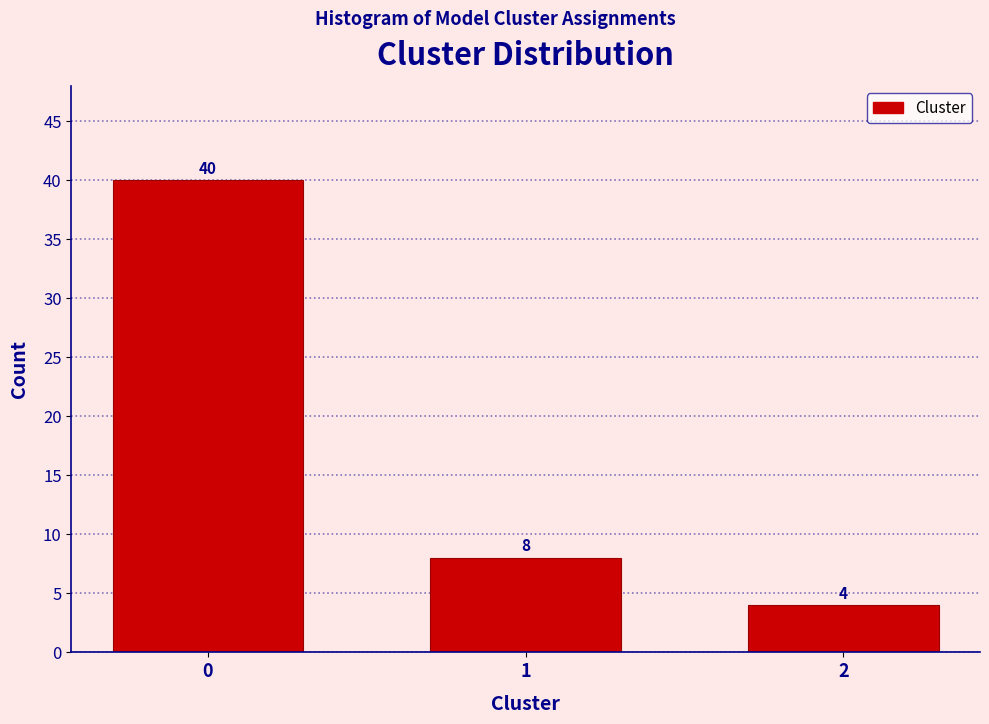

Reading right to left, extract all data points from this chart.

4	8	40